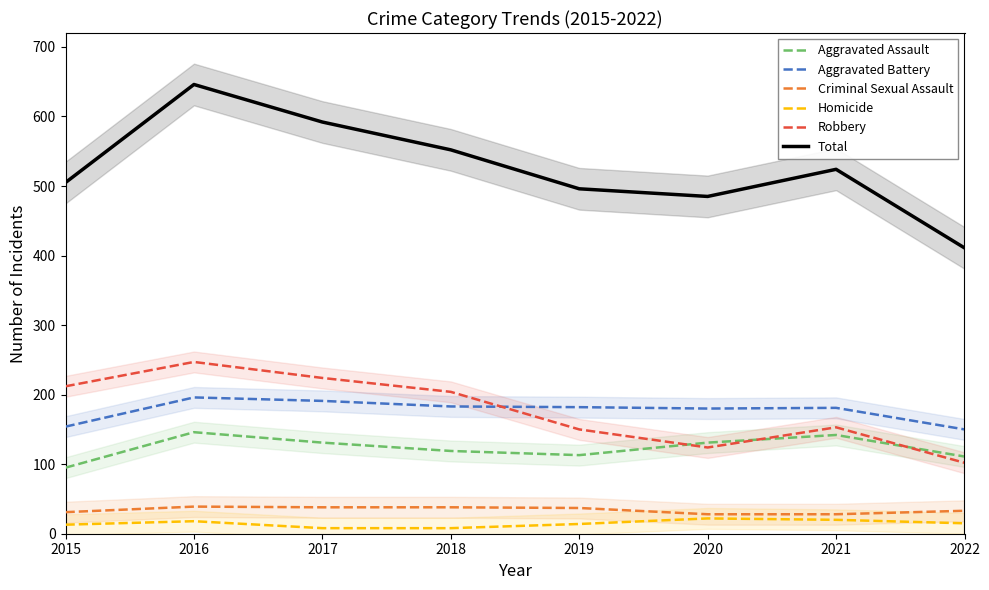

Reading left to right, list all the values displayed in this chart.

Aggravated Assault: 95	146	131	119	113	131	142	111
Aggravated Battery: 154	196	191	183	182	180	181	150
Criminal Sexual Assault: 31	39	38	38	37	28	28	33
Homicide: 13	18	8	8	14	22	20	15
Robbery: 212	247	224	204	150	124	153	102
Total: 505	646	592	552	496	485	524	411